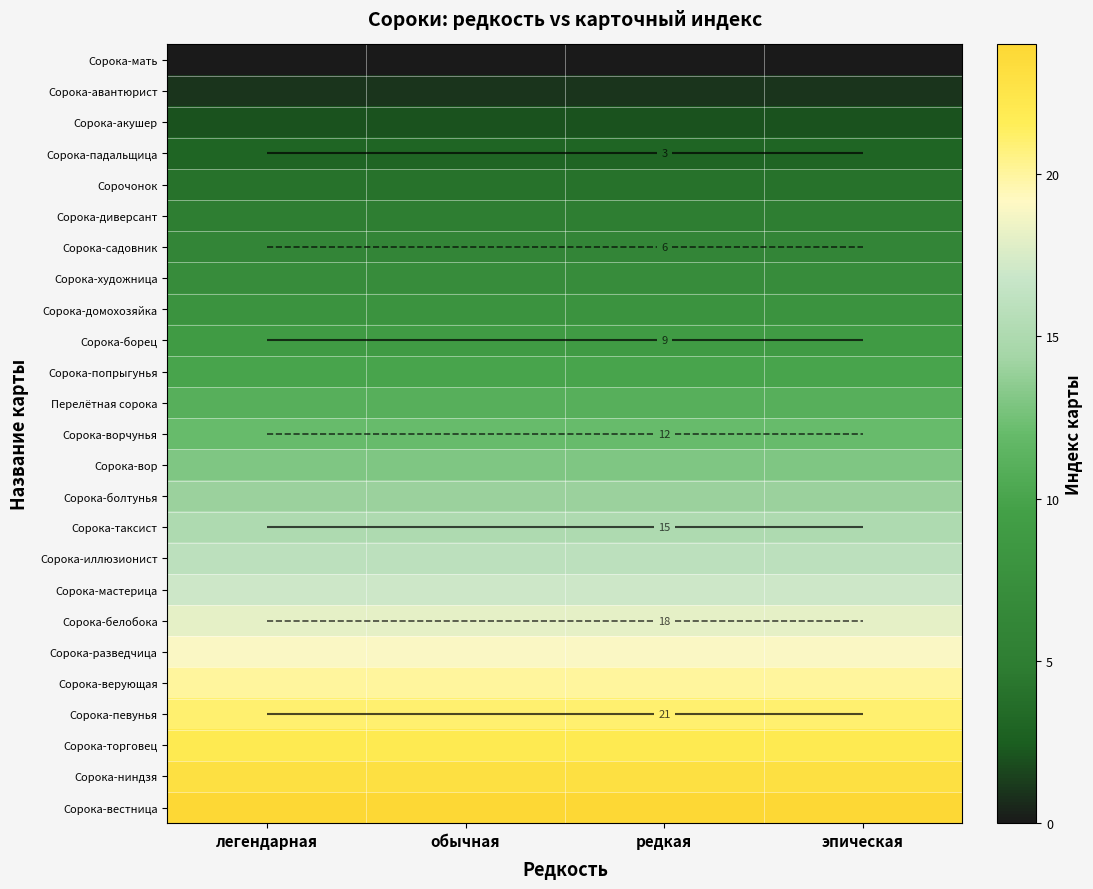

At which category is the sum across all series the highest?

легендарная